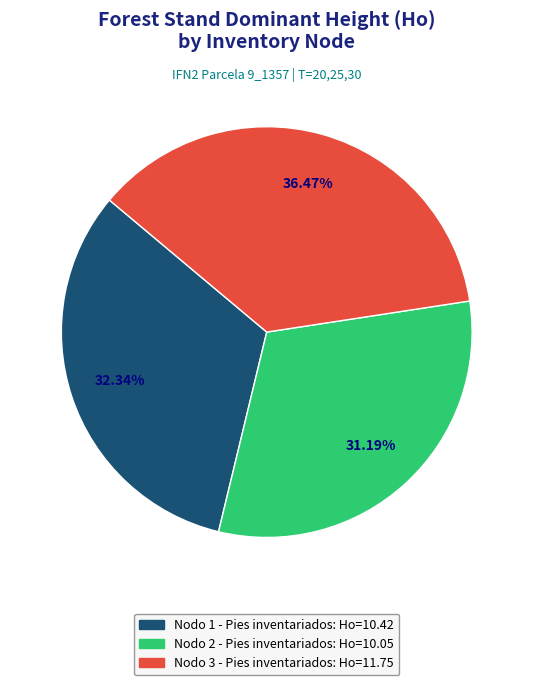

To the nearest percent, what portion does Nodo 2 - Pies inventariados represent?

31%